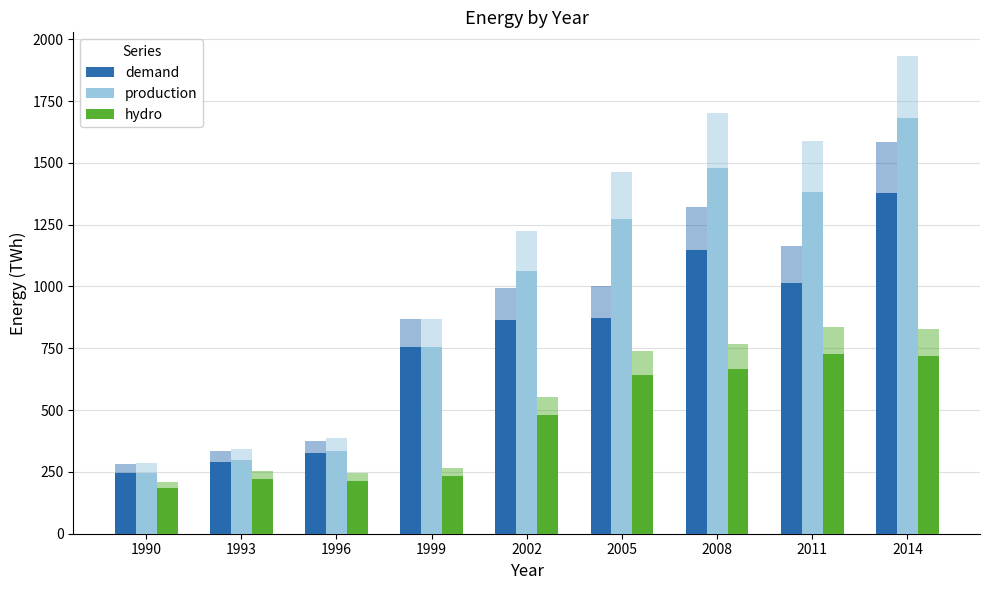

What is the minimum value shown in the chart?

183.0